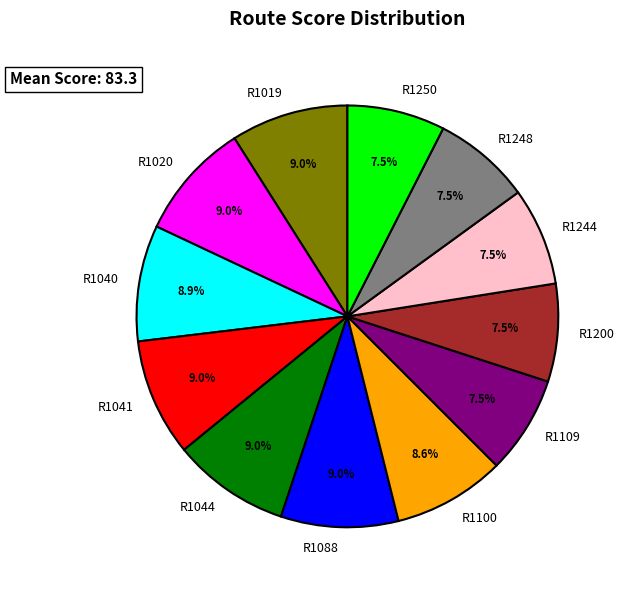

Approximately how many times larger is the value at R1044 compared to R1200?

1.2